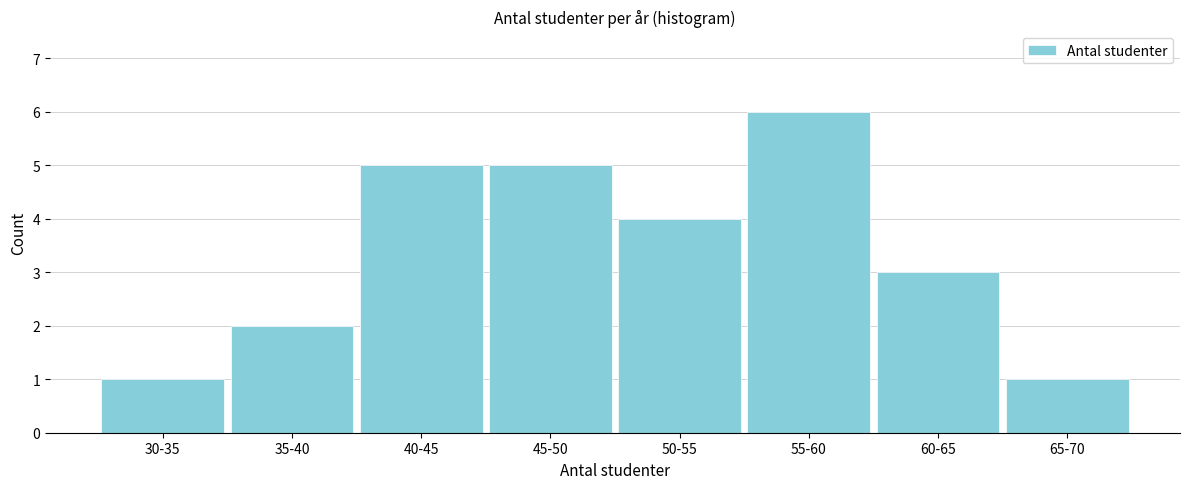

Reading left to right, transcribe all the data shown in this chart.

1	2	5	5	4	6	3	1